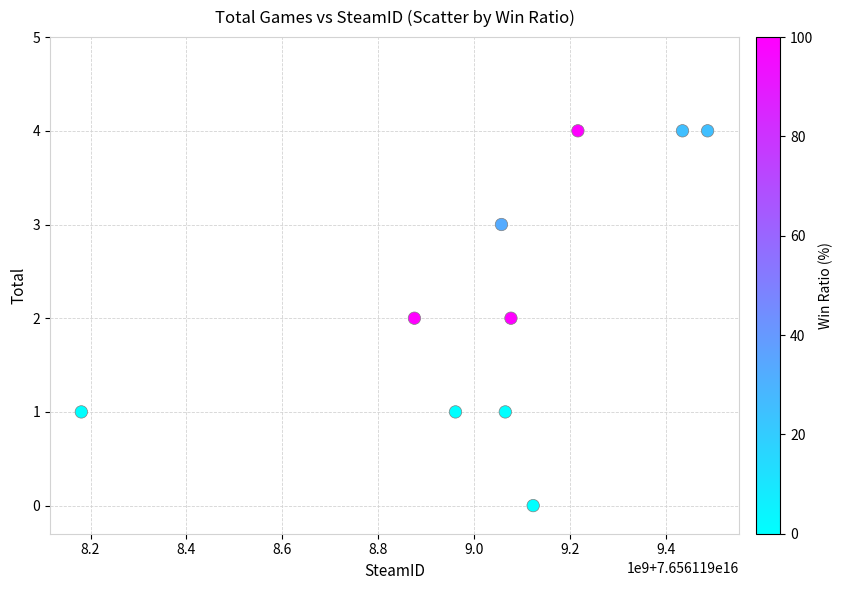

What is the average X value?

76561199047468064